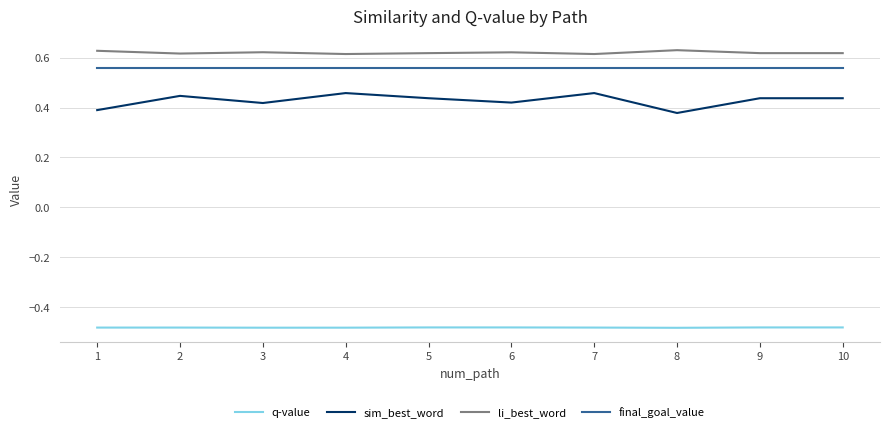

List the series in order of their peak value, highest first.

li_best_word, final_goal_value, sim_best_word, q-value